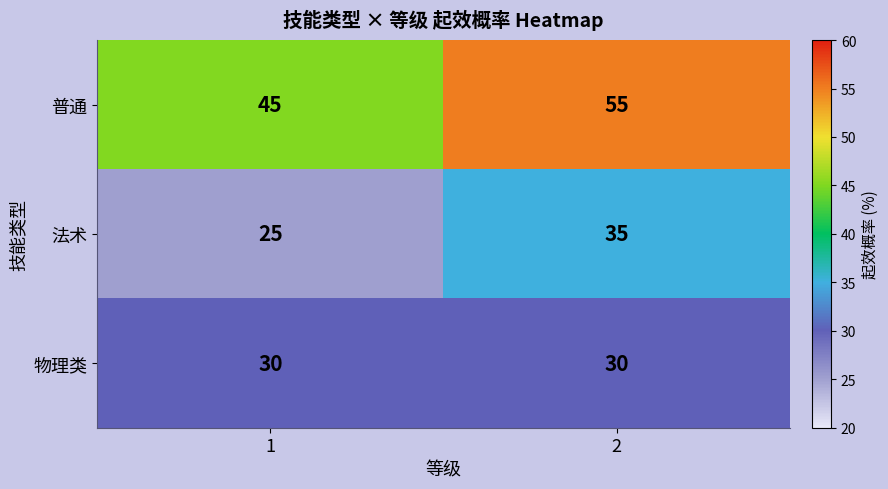

What is the average value of the 法术 series?

30